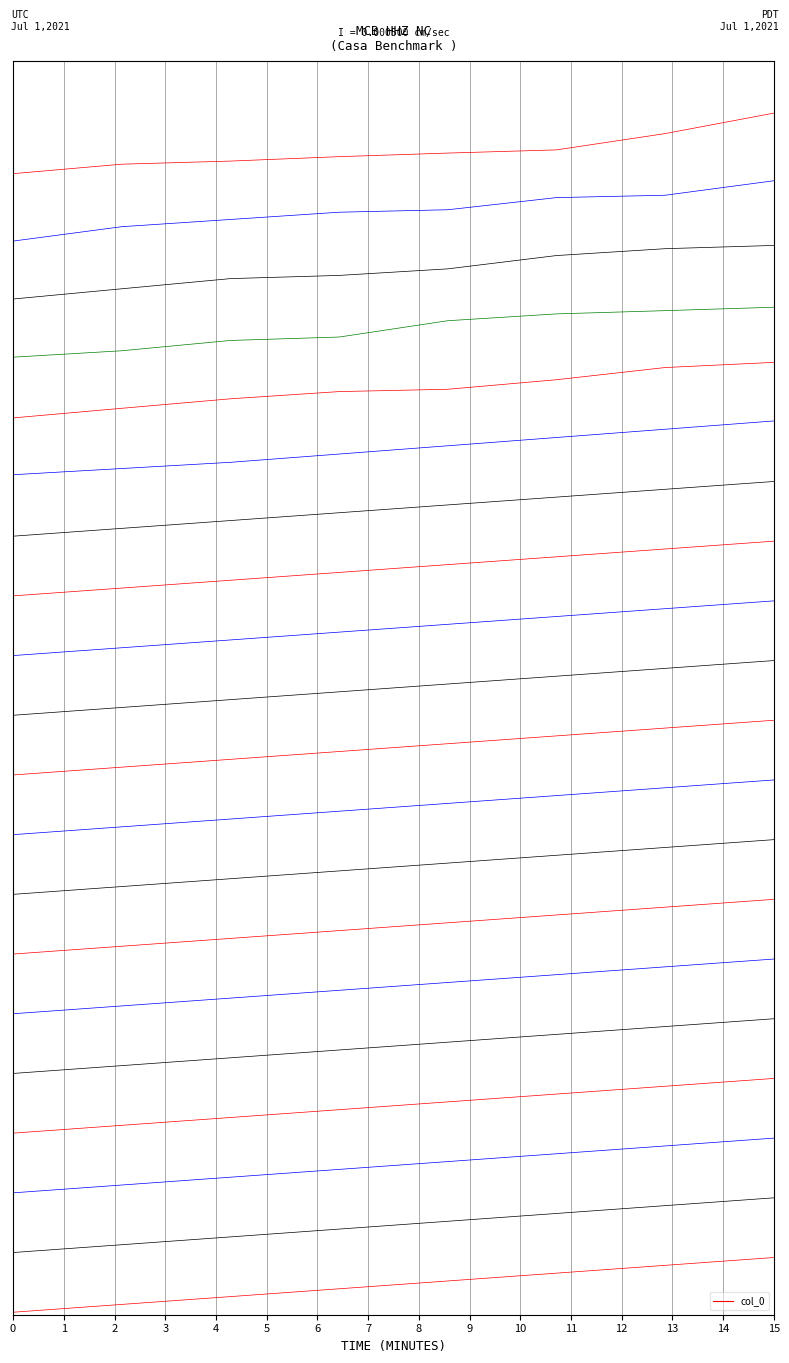

What is the value of the 6th point from the left?

20.0